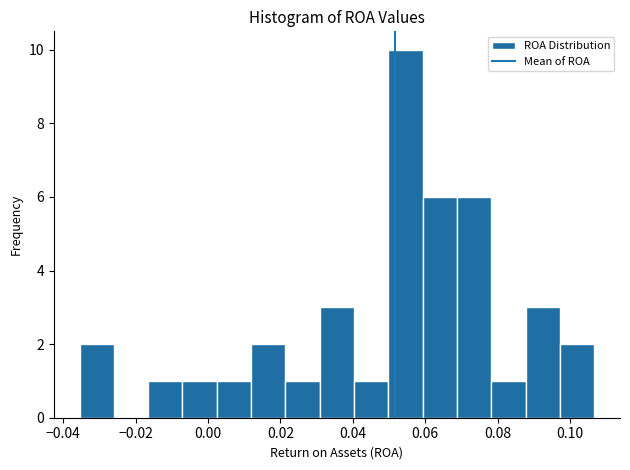

Reading left to right, list every bar in this chart as the range it spans on the x-axis followed by its height. Neither the bar edges nor the heights are printed on the chart, so give them approximately, as read against the axes.

-0.036 to -0.026: 2
-0.026 to -0.016: 0
-0.016 to -0.008: 1
-0.008 to 0.002: 1
0.002 to 0.012: 1
0.012 to 0.022: 2
0.022 to 0.030: 1
0.030 to 0.040: 3
0.040 to 0.050: 1
0.050 to 0.060: 10
0.060 to 0.068: 6
0.068 to 0.078: 6
0.078 to 0.088: 1
0.088 to 0.098: 3
0.098 to 0.106: 2